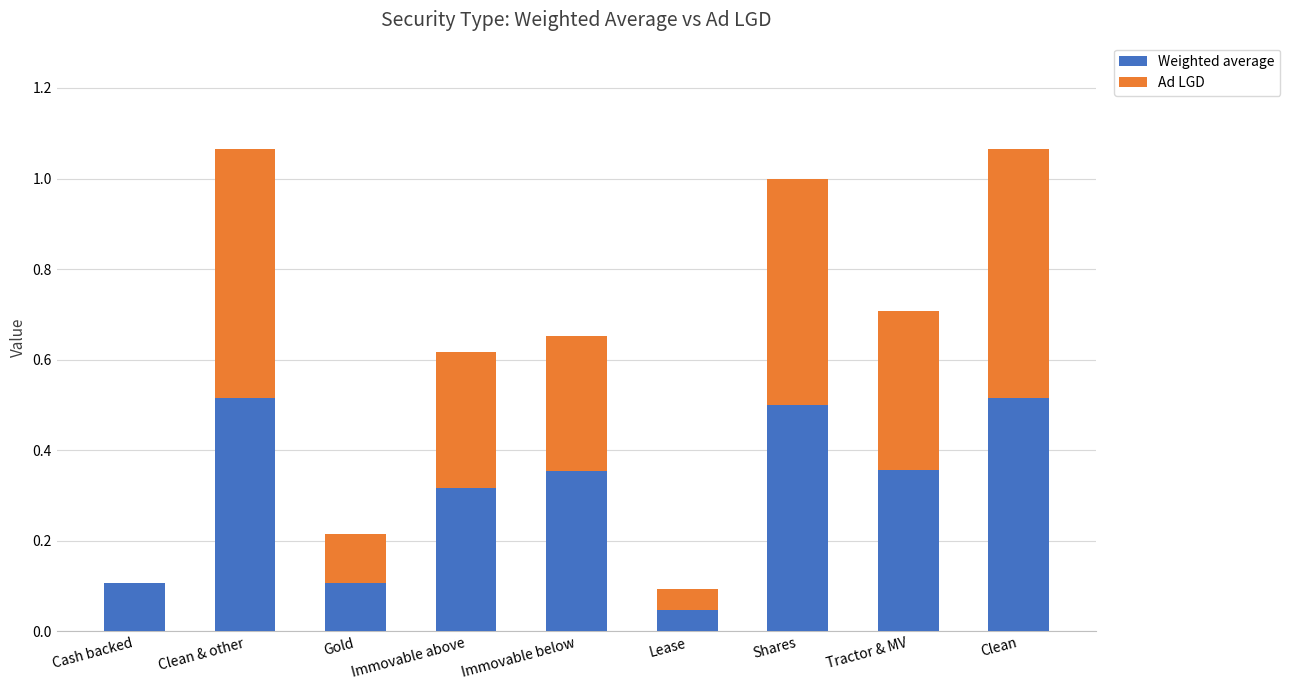

Does the chart contain stacked bars?

Yes